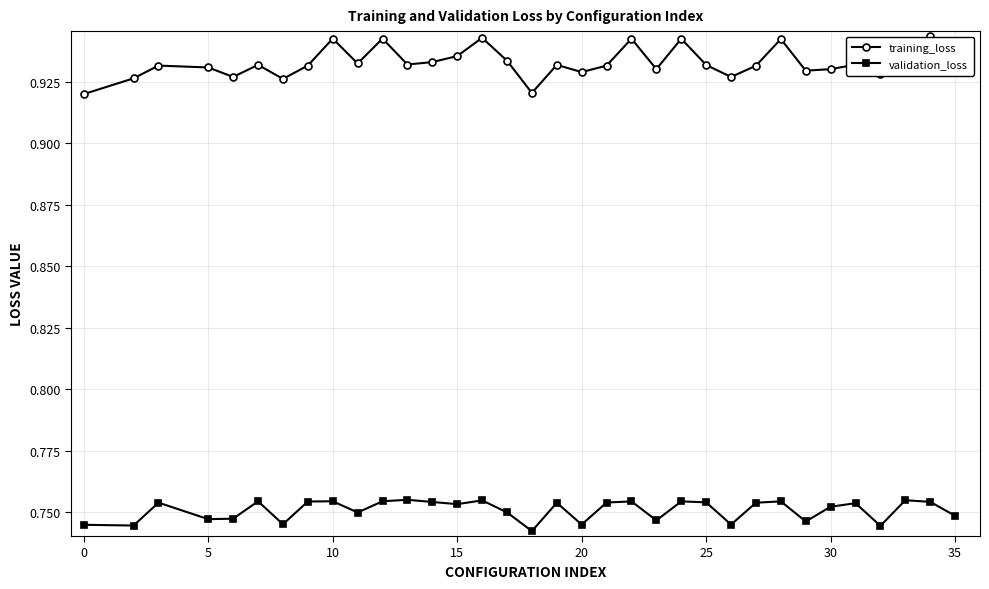

How many interior local valleys does the training_loss series have?

10